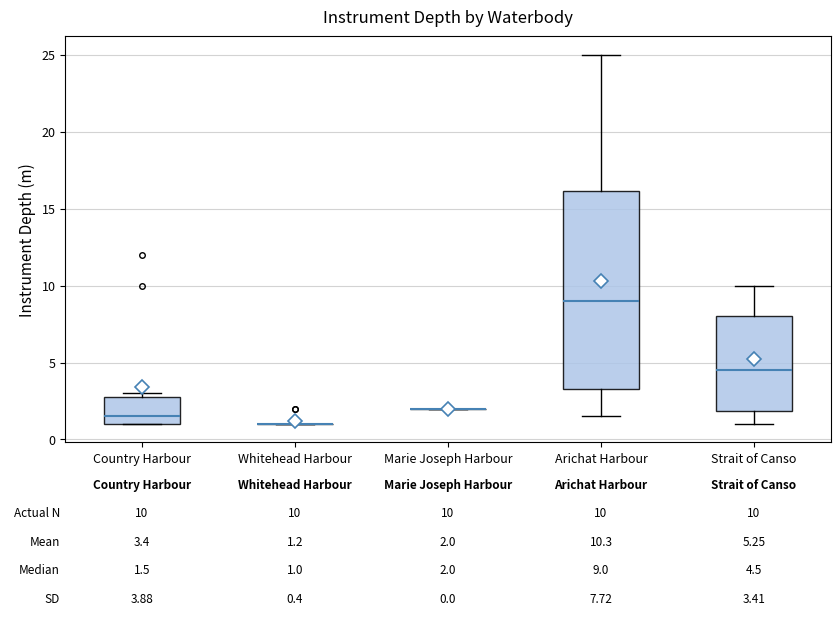

Which box is the tallest, from its lower edge to its upper edge?

Arichat Harbour